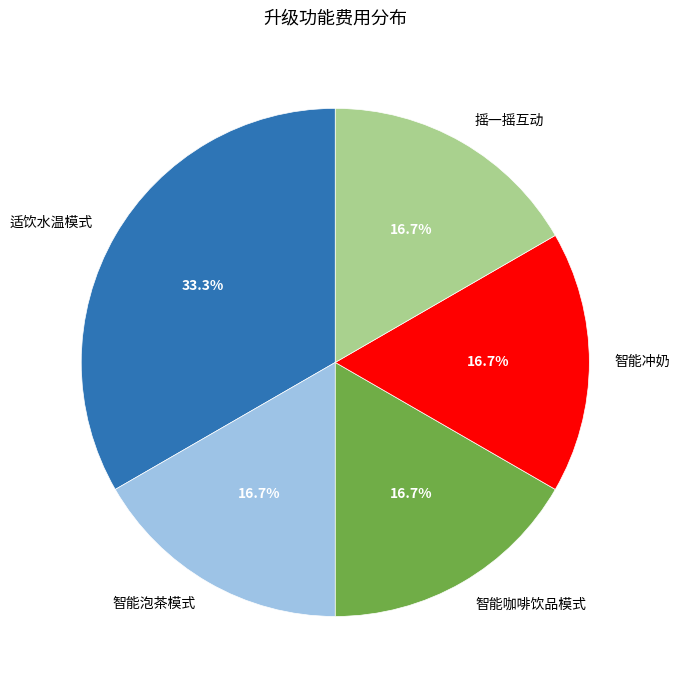

Does any single category account for the majority?

No